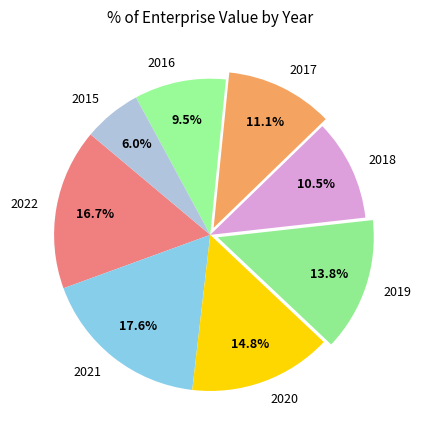

Does any single category account for the majority?

No